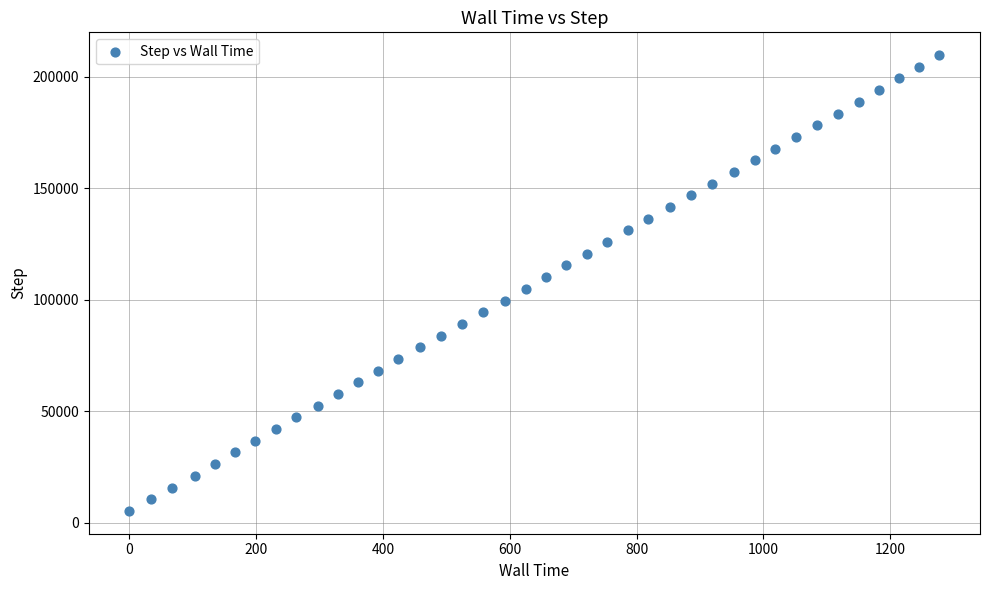

What is the range of Y values (max minus min)?

204555